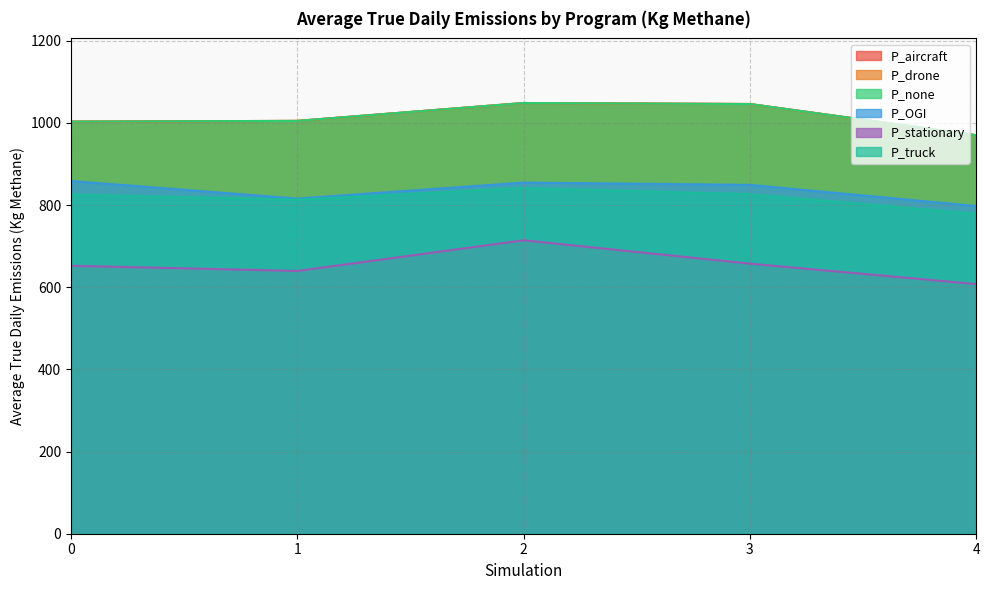

Rank the series by their maximum value, from lowest to highest.

P_stationary, P_truck, P_OGI, P_aircraft, P_drone, P_none